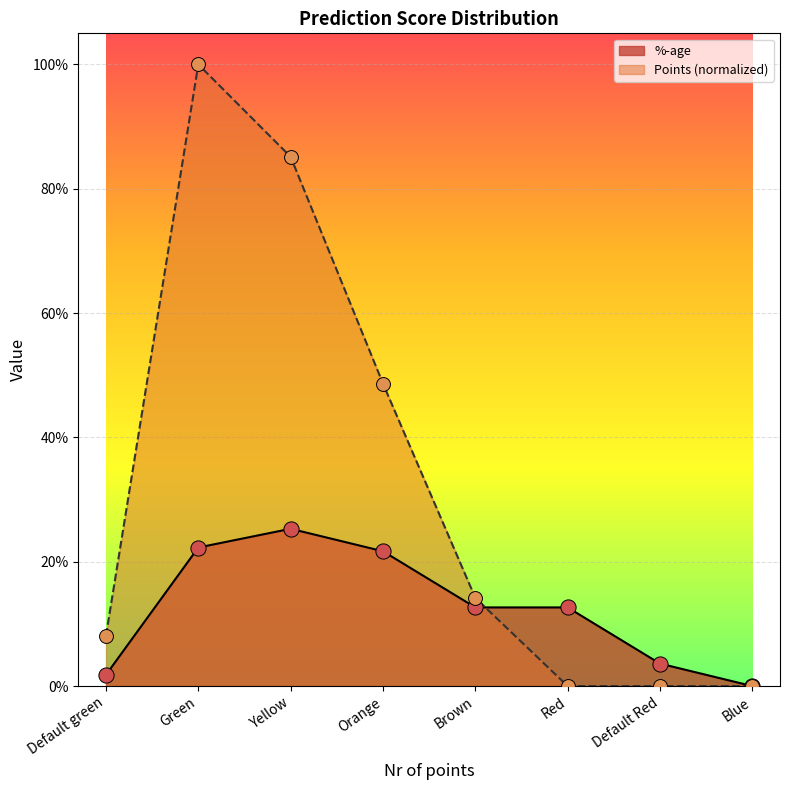

At which category is the sum across all series the highest?

Green